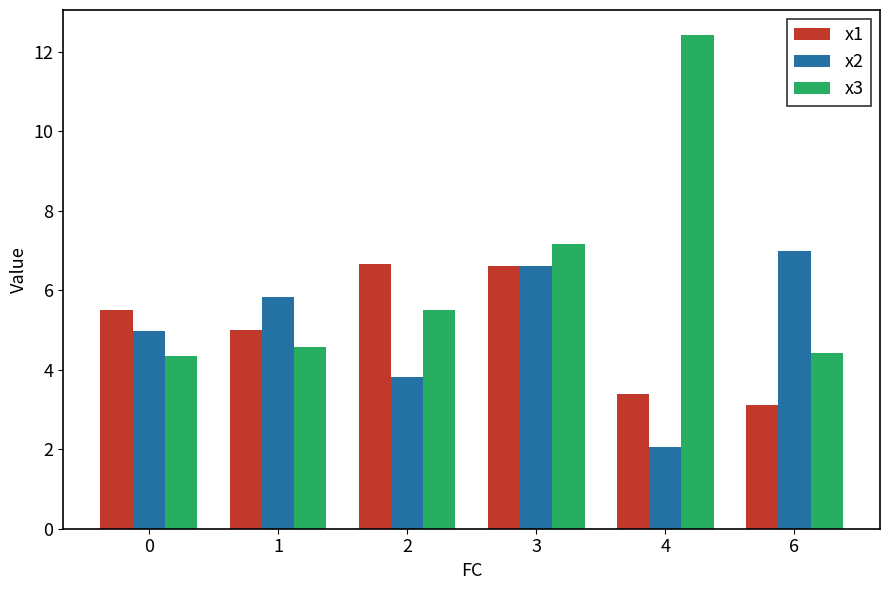

At 6, list the series in order from smallest to largest.

x1, x3, x2